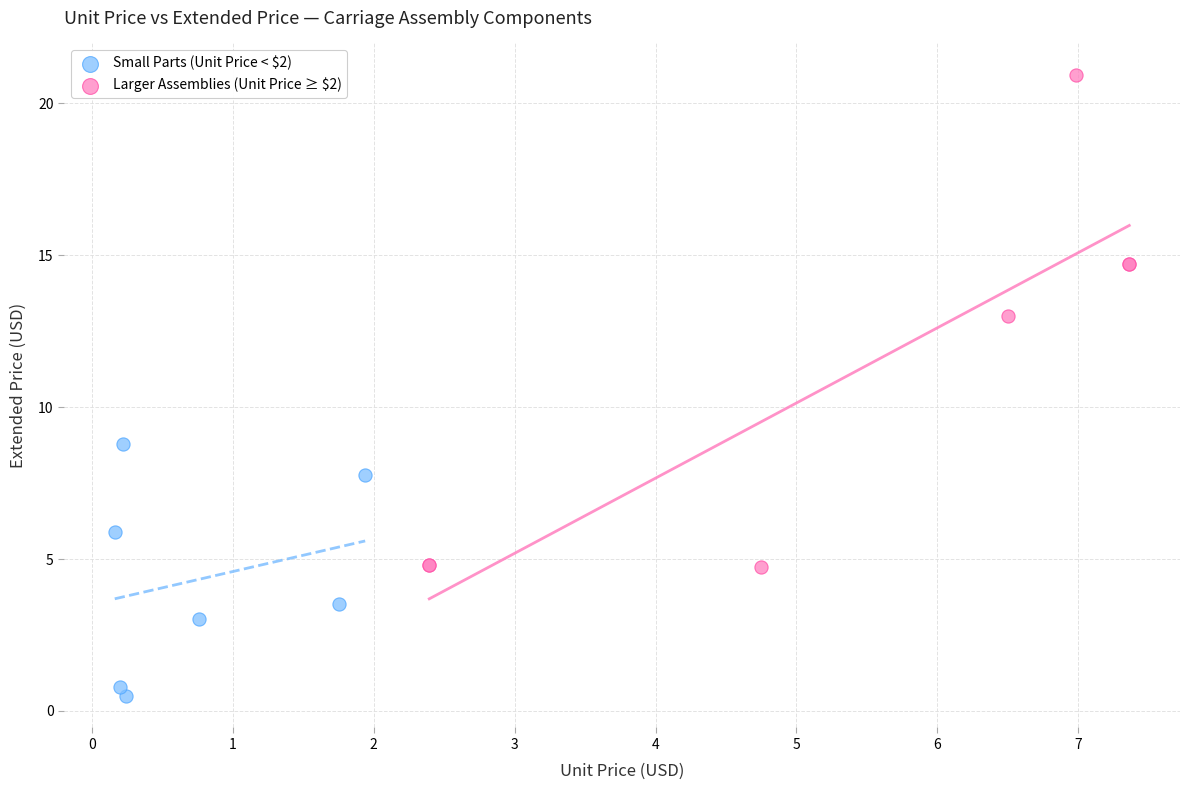

Which series has the widest spread of Y values?

Larger Assemblies (Unit Price ≥ $2)